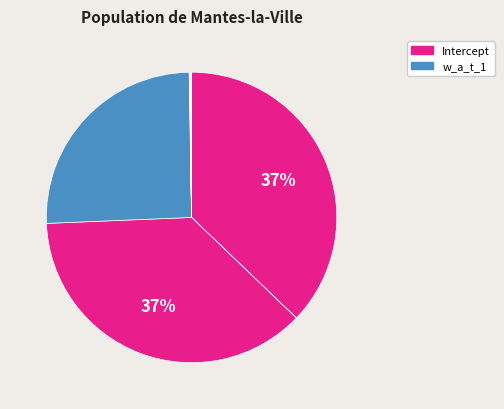

To the nearest percent, what is the average slice percentage?

10%